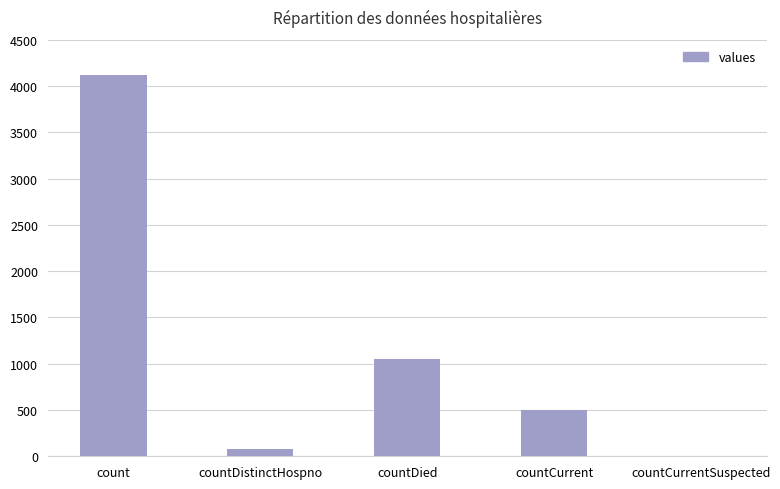

How many positive values are there?

4